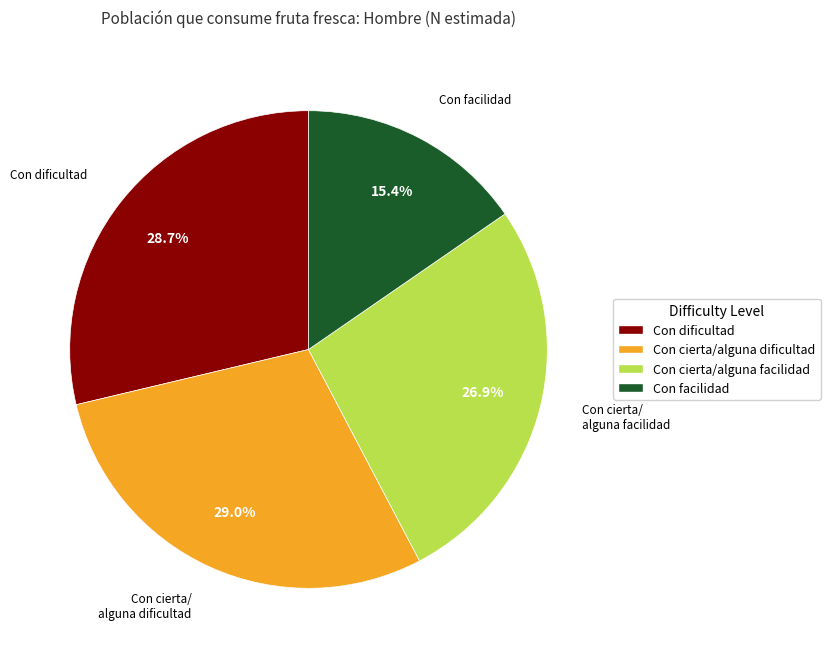

Between Con cierta/alguna facilidad and Con facilidad, which is larger?

Con cierta/alguna facilidad